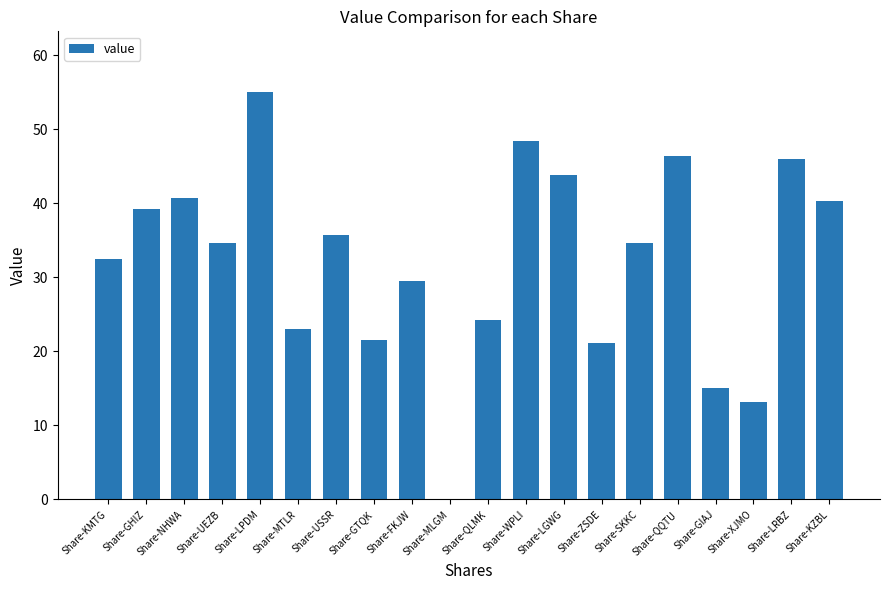

At which label does the data first exceed 34?

Share-GHIZ